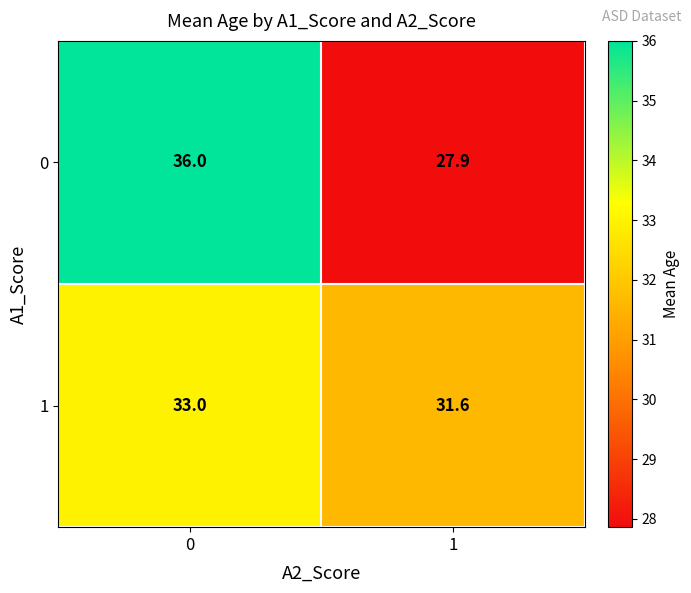

What is the highest value of the 0 series?

36.0